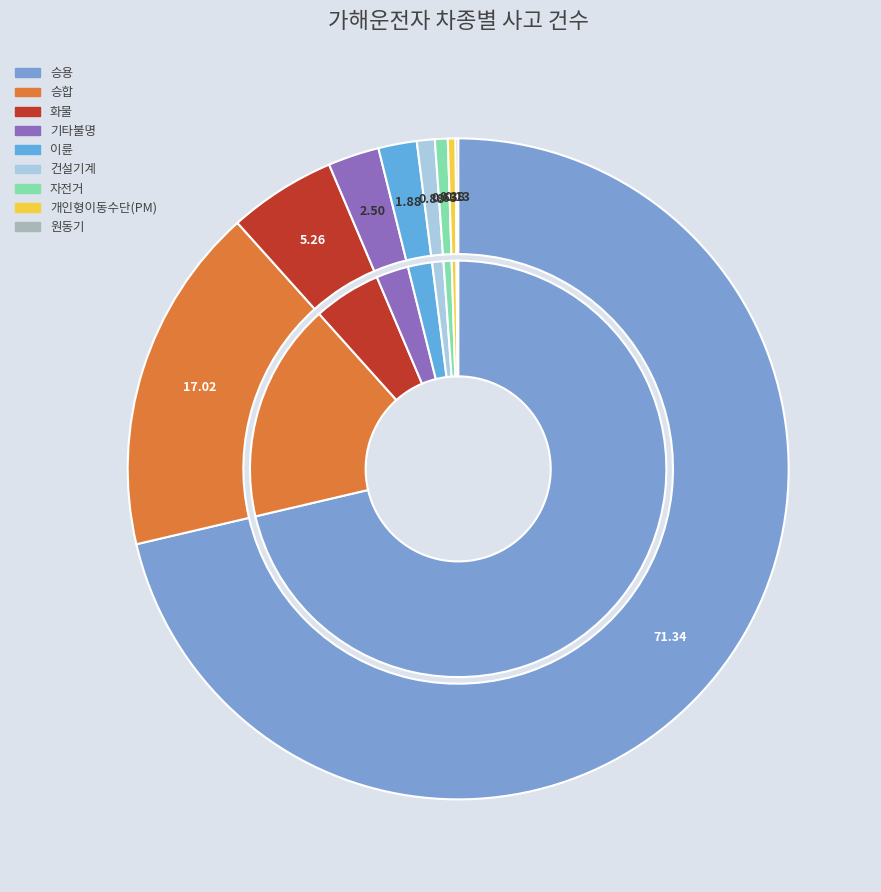

What percentage is the 화물 slice, to the nearest percent?

5%